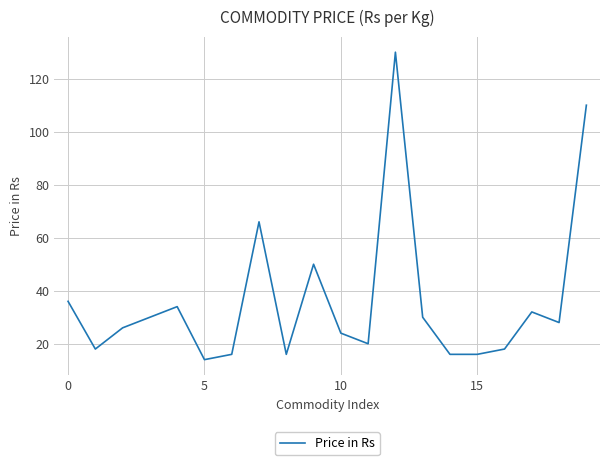

What is the difference between the maximum and minimum values?

116